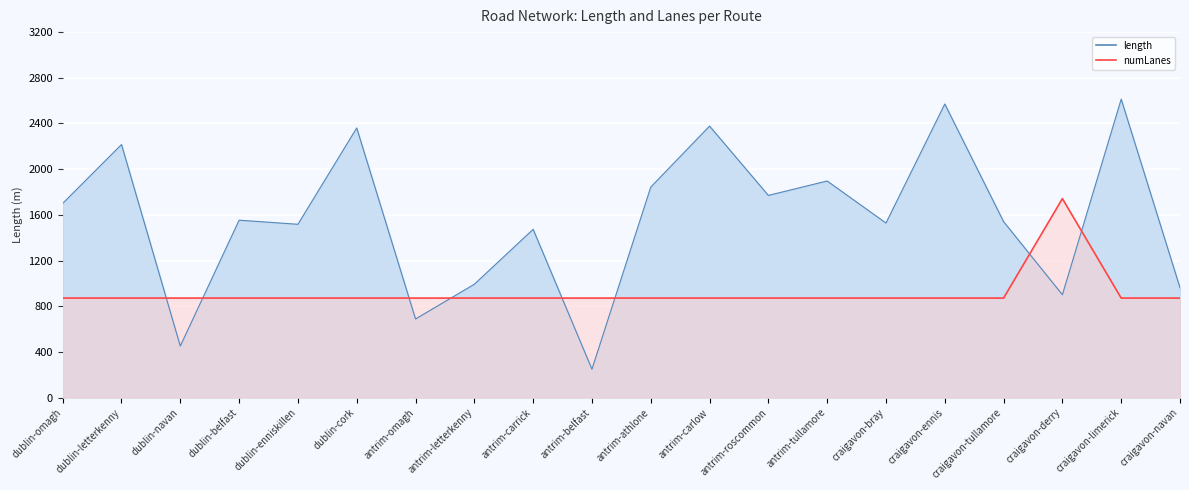

What is the value of the numLanes point at the 15th from the left?

871.0